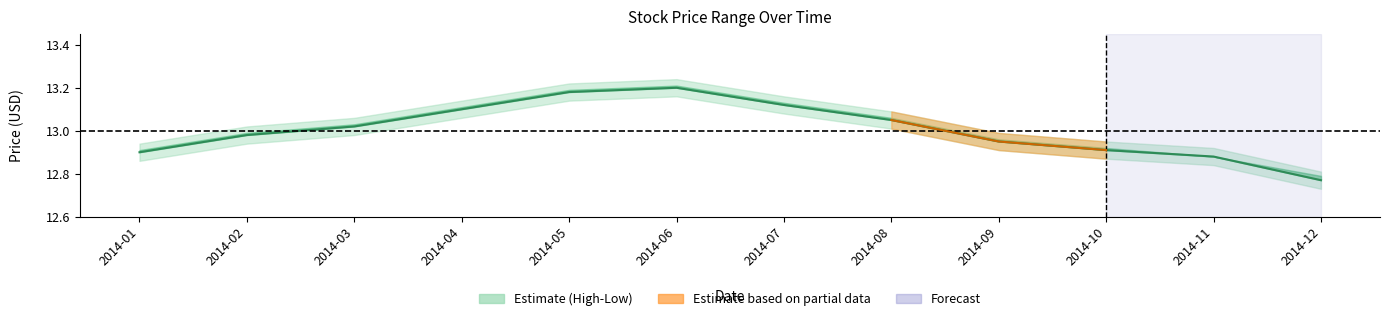

True or false: there are more than 1 points higher than both neighbors.

False